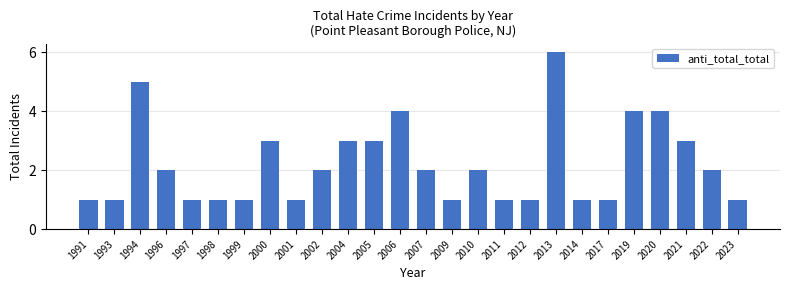

Is it true that the value at 2006 is 2?

False